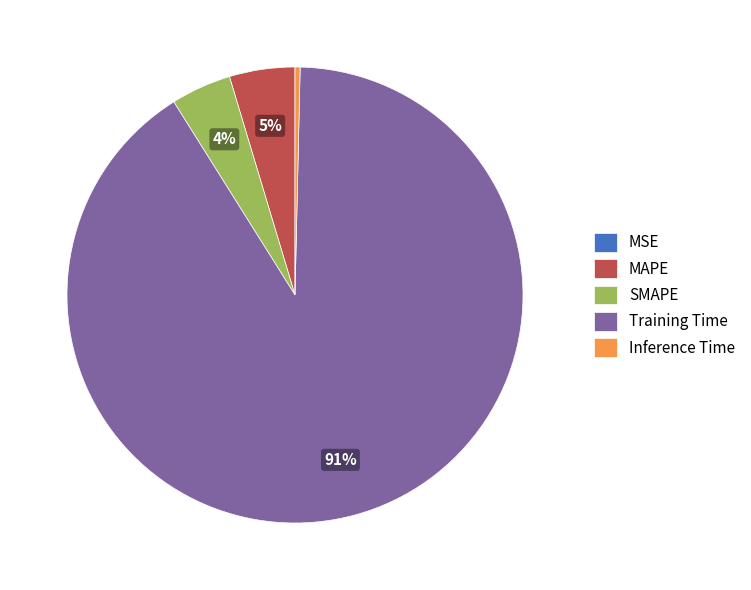

To the nearest percent, what percentage of the pie is Training Time?

91%